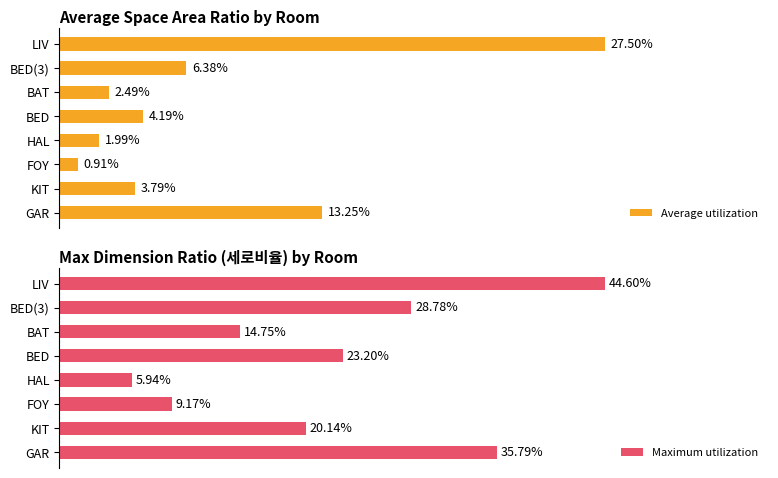

What are all the series names shown in the legend?

Average utilization, Maximum utilization